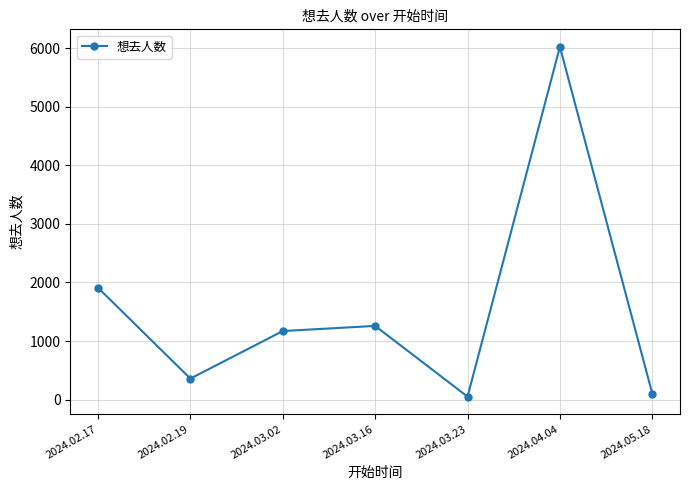

How many distinct data groups are displayed?

1